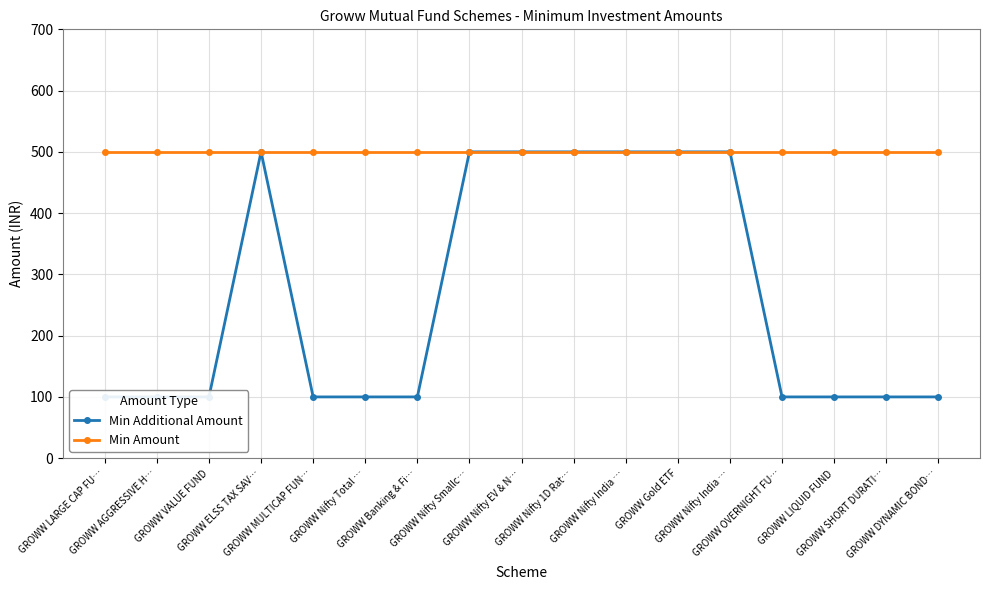

Is the value of Min Additional Amount at GROWW LARGE CAP FU… greater than the value of Min Amount at GROWW Nifty EV & N…?

No